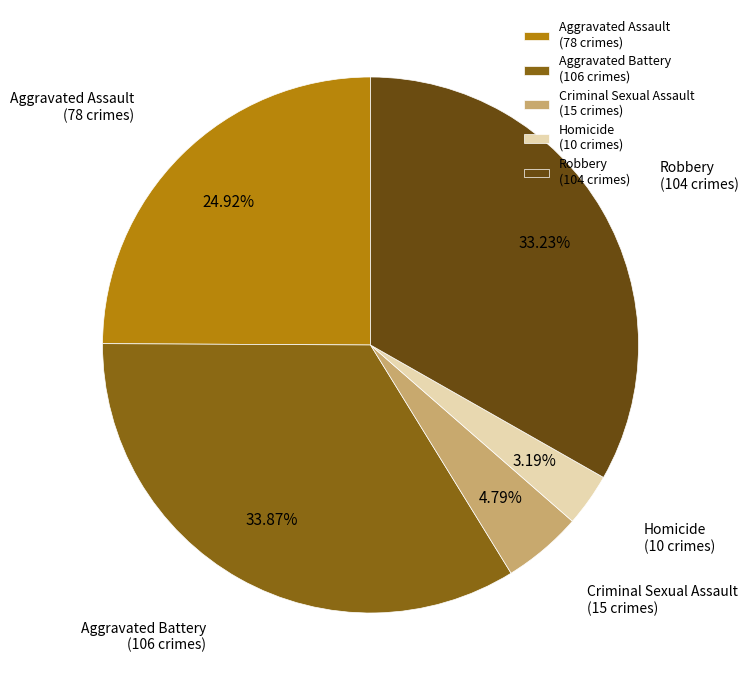

To the nearest percent, what is the average slice percentage?

20%